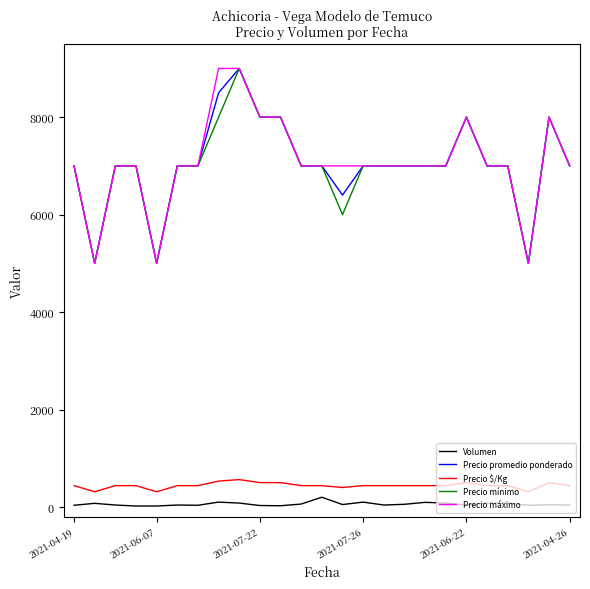

True or false: Volumen and Precio máximo cross at least once.

False